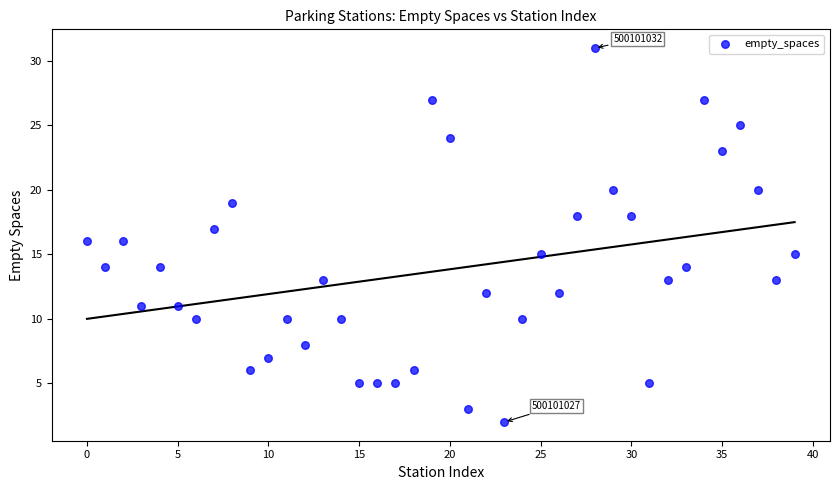

What is the range of Y values (max minus min)?

29